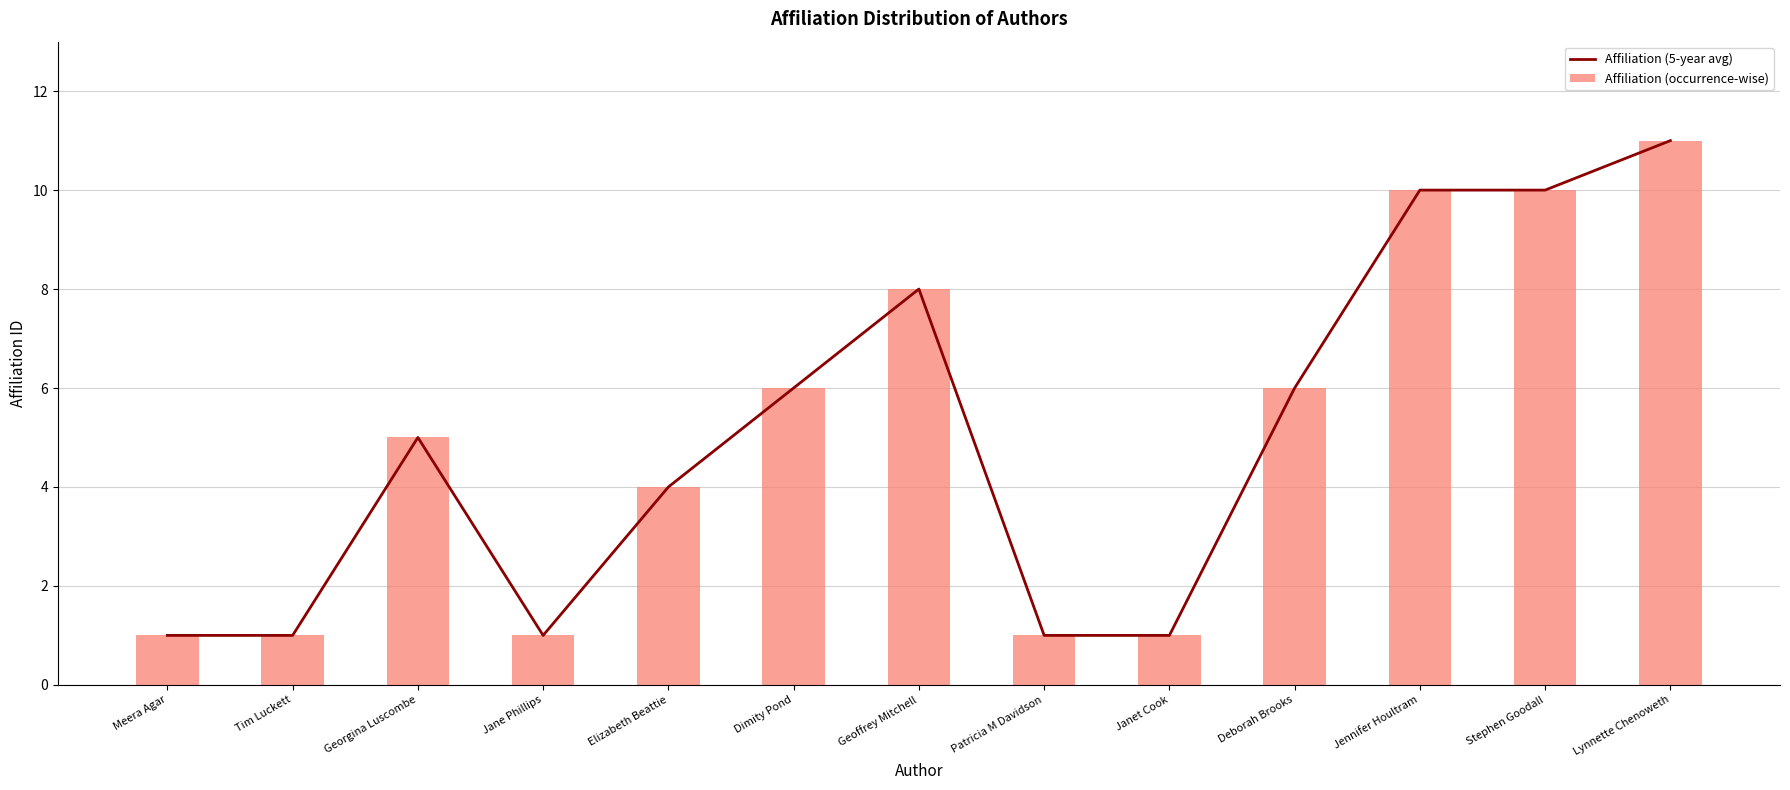

What is the sum of the Affiliation (occurrence-wise) values at Meera Agar and Elizabeth Beattie?

5